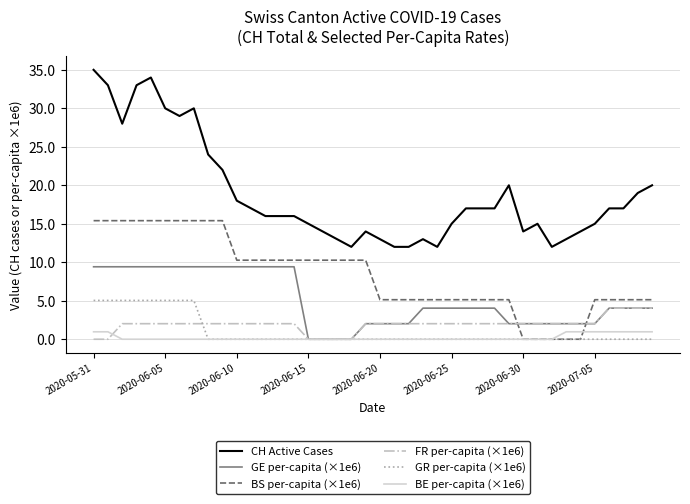

Reading left to right, transcribe all the data shown in this chart.

CH Active Cases: 35.0	33.0	28.0	33.0	34.0	30.0	29.0	30.0	24.0	22.0	18.0	17.0	16.0	16.0	16.0	15.0	14.0	13.0	12.0	14.0	13.0	12.0	12.0	13.0	12.0	15.0	17.0	17.0	17.0	20.0	14.0	15.0	12.0	13.0	14.0	15.0	17.0	17.0	19.0	20.0
GE per-capita (×1e6): 9.4	9.4	9.4	9.4	9.4	9.4	9.4	9.4	9.4	9.4	9.4	9.4	9.4	9.4	9.4	0.0	0.0	0.0	0.0	2.0	2.0	2.0	2.0	4.0	4.0	4.0	4.0	4.0	4.0	2.0	2.0	2.0	2.0	2.0	2.0	2.0	4.0	4.0	4.0	4.0
BS per-capita (×1e6): 15.4	15.4	15.4	15.4	15.4	15.4	15.4	15.4	15.4	15.4	10.3	10.3	10.3	10.3	10.3	10.3	10.3	10.3	10.3	10.3	5.1	5.1	5.1	5.1	5.1	5.1	5.1	5.1	5.1	5.1	0.0	0.0	0.0	0.0	0.0	5.1	5.1	5.1	5.1	5.1
FR per-capita (×1e6): 0.0	0.0	2.0	2.0	2.0	2.0	2.0	2.0	2.0	2.0	2.0	2.0	2.0	2.0	2.0	0.0	0.0	0.0	0.0	2.0	2.0	2.0	2.0	2.0	2.0	2.0	2.0	2.0	2.0	2.0	2.0	2.0	2.0	2.0	2.0	2.0	4.0	4.0	4.0	4.0
GR per-capita (×1e6): 5.0	5.0	5.0	5.0	5.0	5.0	5.0	5.0	0.0	0.0	0.0	0.0	0.0	0.0	0.0	0.0	0.0	0.0	0.0	0.0	0.0	0.0	0.0	0.0	0.0	0.0	0.0	0.0	0.0	0.0	0.0	0.0	0.0	0.0	0.0	0.0	0.0	0.0	0.0	0.0
BE per-capita (×1e6): 1.0	1.0	0.0	0.0	0.0	0.0	0.0	0.0	0.0	0.0	0.0	0.0	0.0	0.0	0.0	0.0	0.0	0.0	0.0	0.0	0.0	0.0	0.0	0.0	0.0	0.0	0.0	0.0	0.0	0.0	0.0	0.0	0.0	1.0	1.0	1.0	1.0	1.0	1.0	1.0